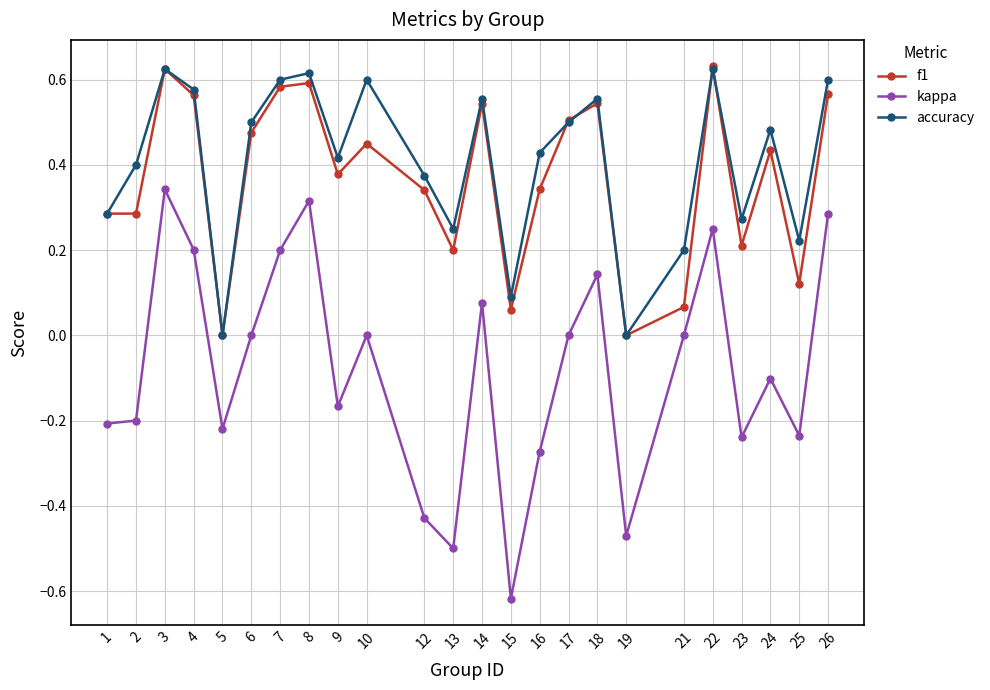

At which category does the chart reach its minimum across all series?

15